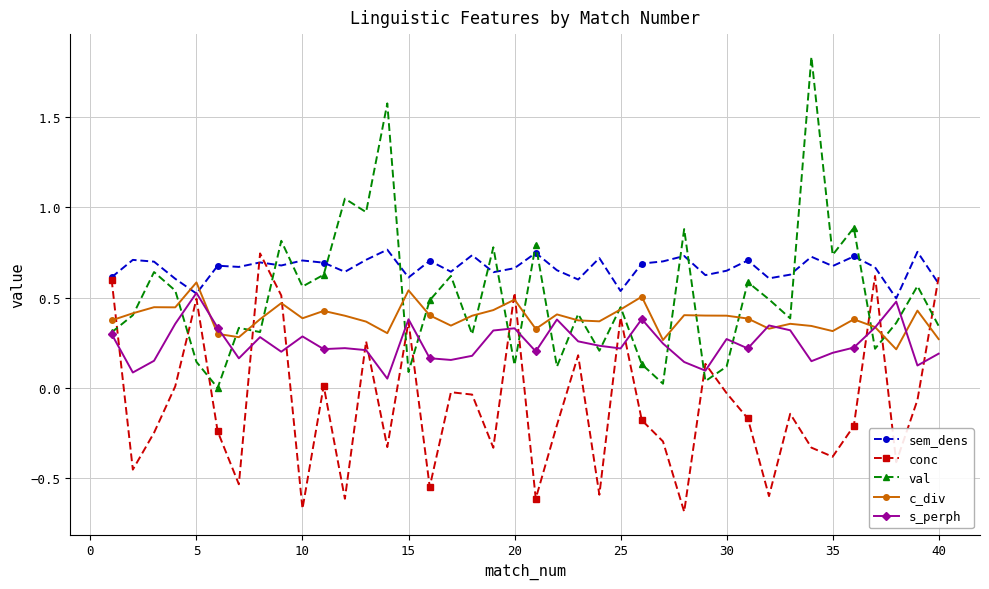

Which series has the largest total across all categories?

sem_dens